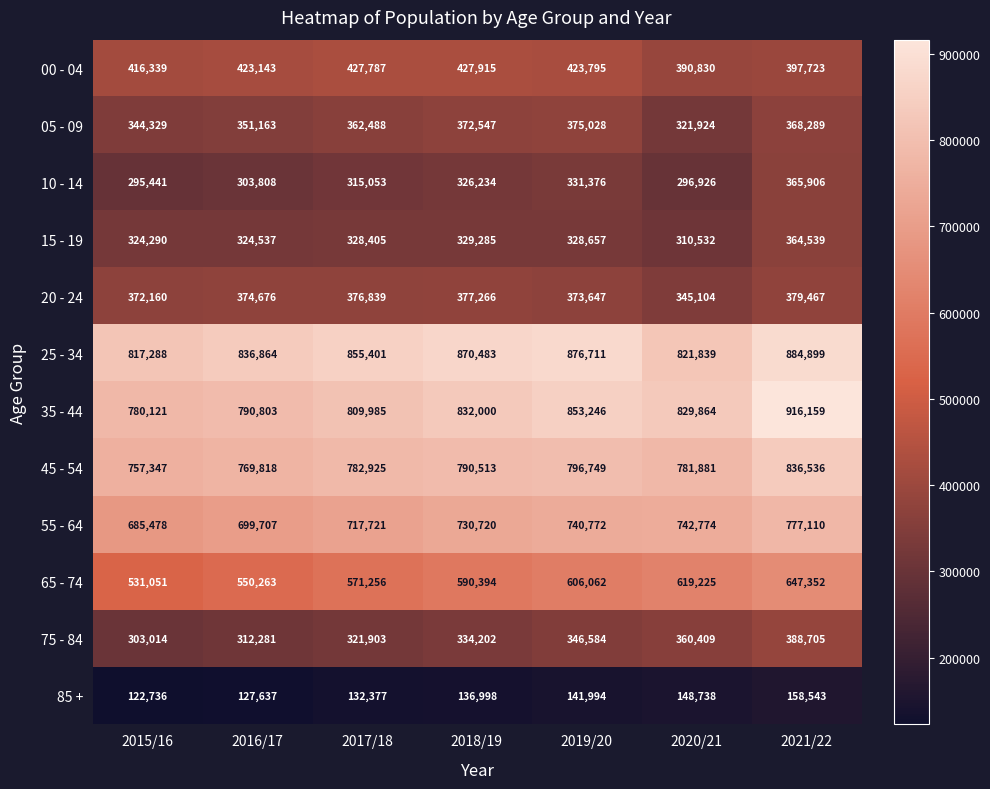

Which series has the largest range (max minus min)?

35 - 44